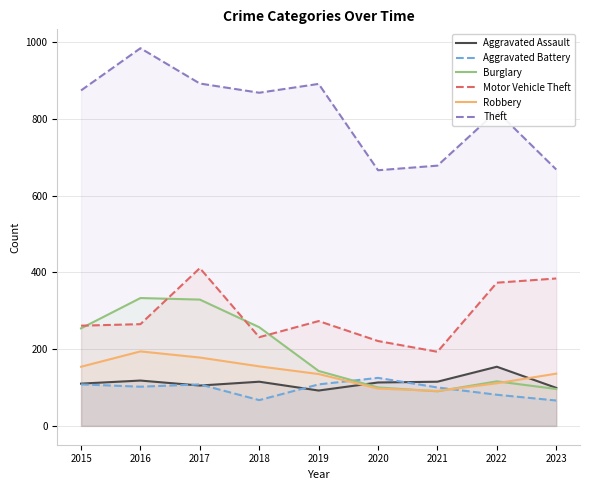

What is the minimum value for Aggravated Assault?

92